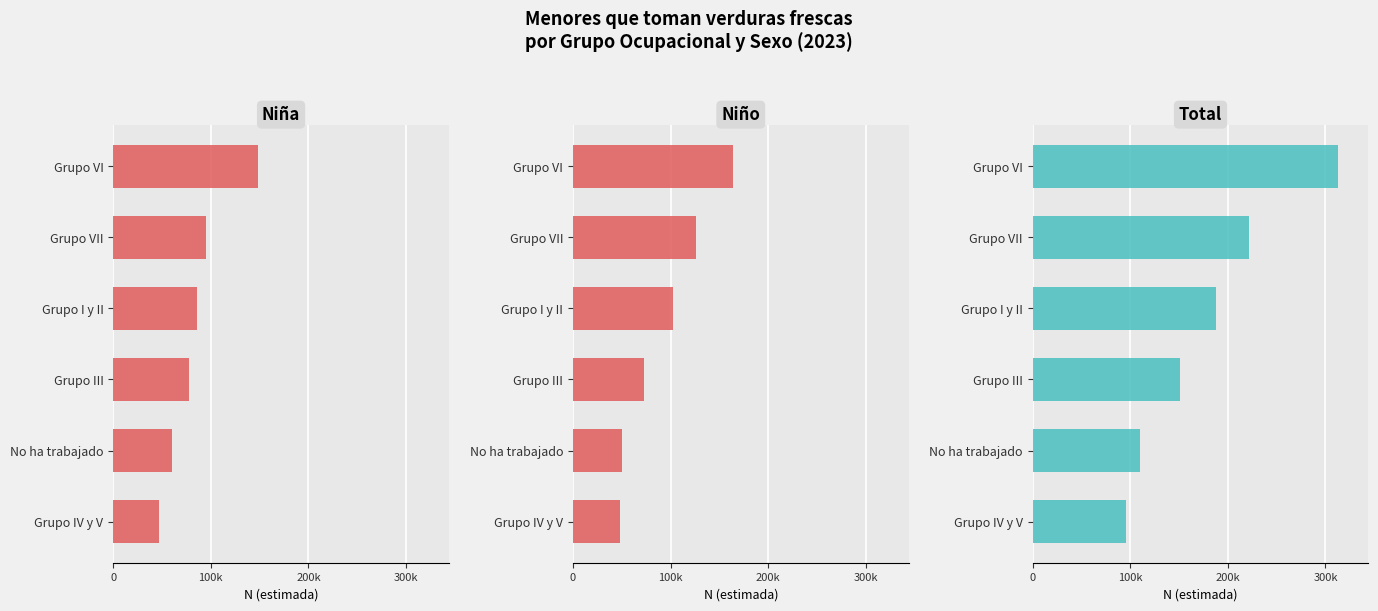

Read the Total value at Grupo I y II, to the nearest 10.

187840